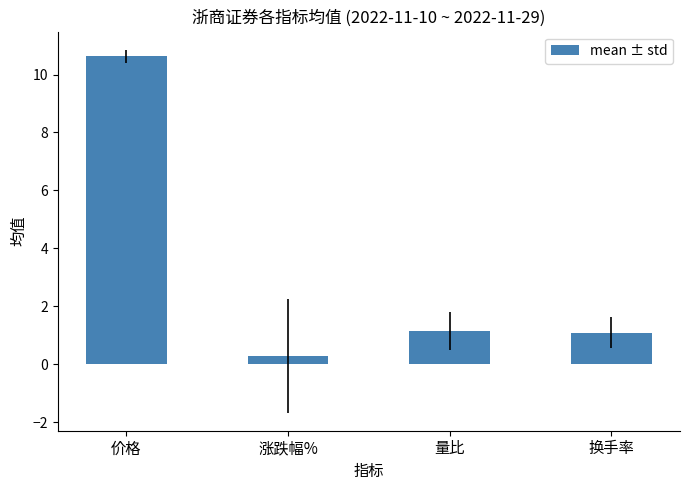

Does the chart contain stacked bars?

No